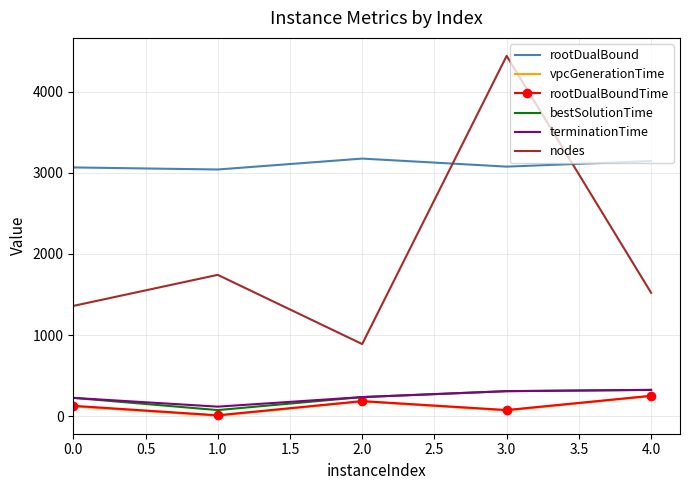

Is the value of terminationTime at 3.0 greater than the value of rootDualBound at 0.0?

No